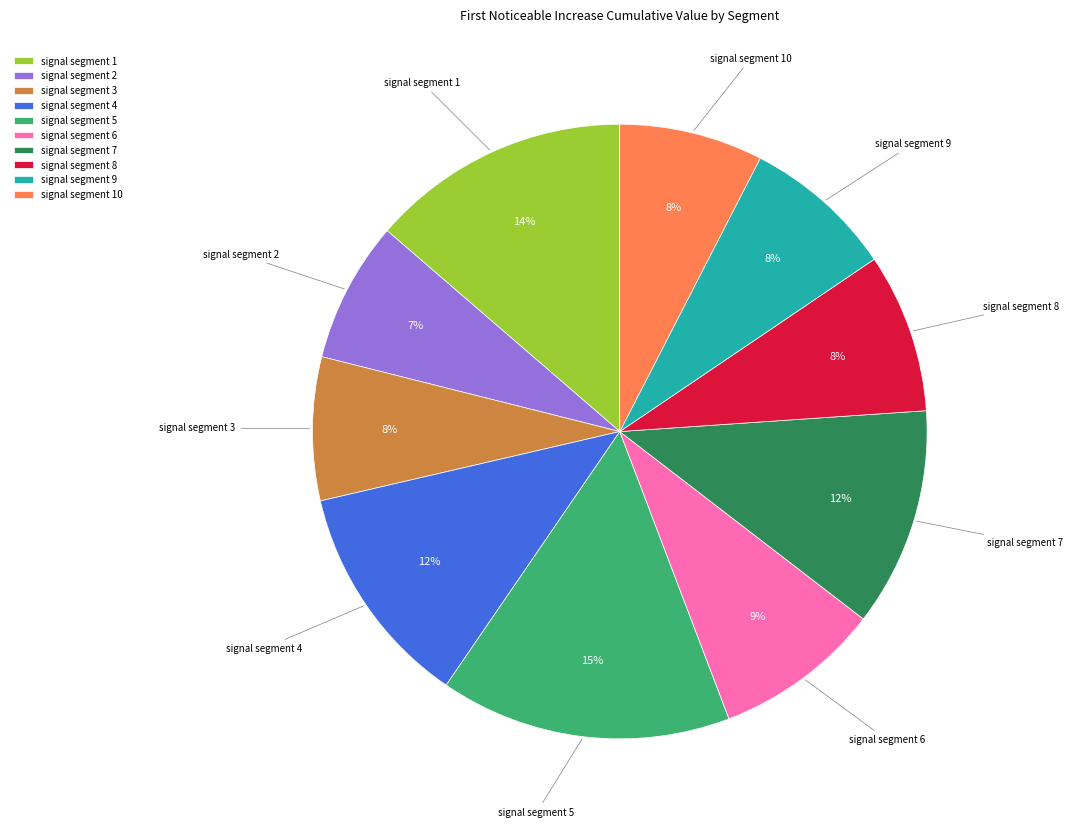

To the nearest percent, what portion does signal segment 5 represent?

15%